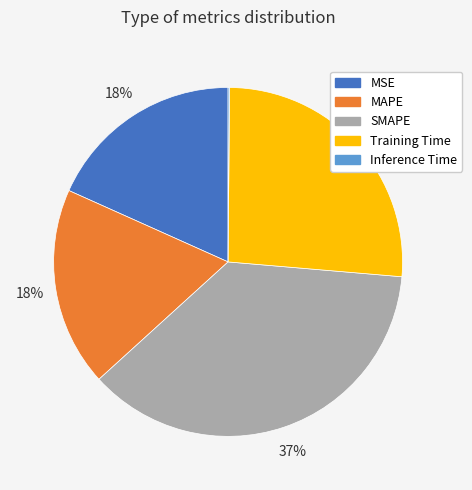

To the nearest percent, what is the average slice percentage?

20%